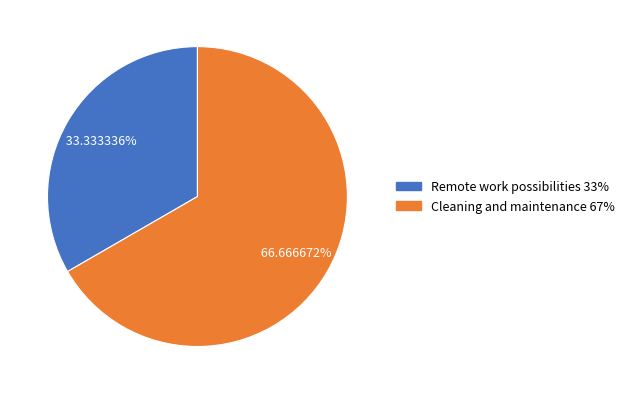

Which slice is the largest?

Cleaning and maintenance